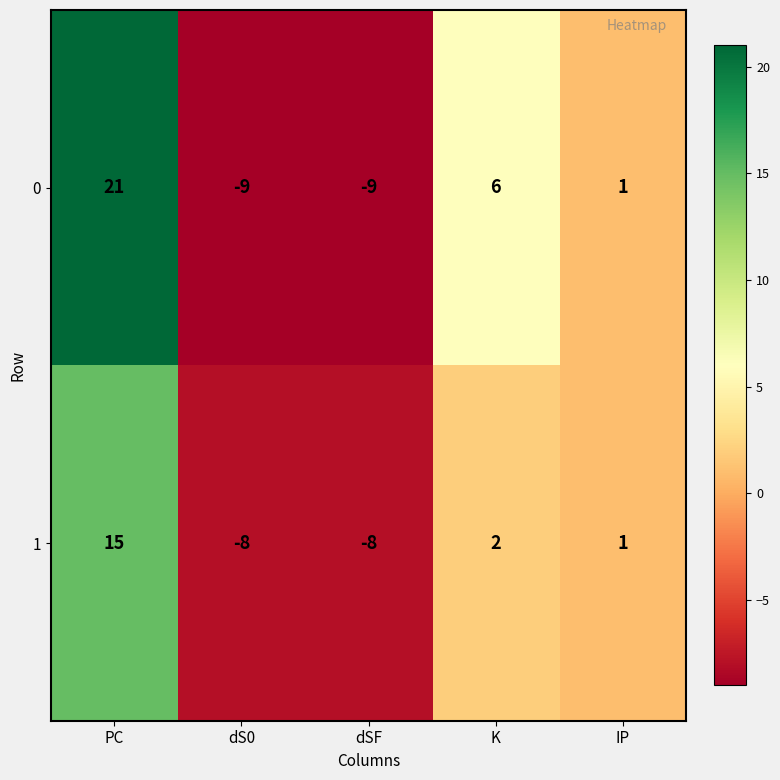

What is the total value across all series at dS0?

-17